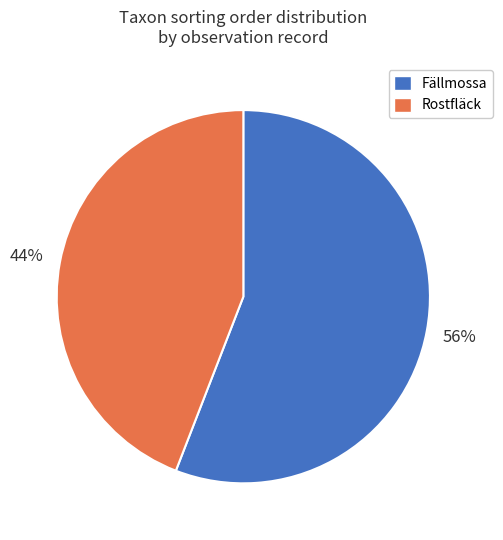

Does any single category account for the majority?

Yes